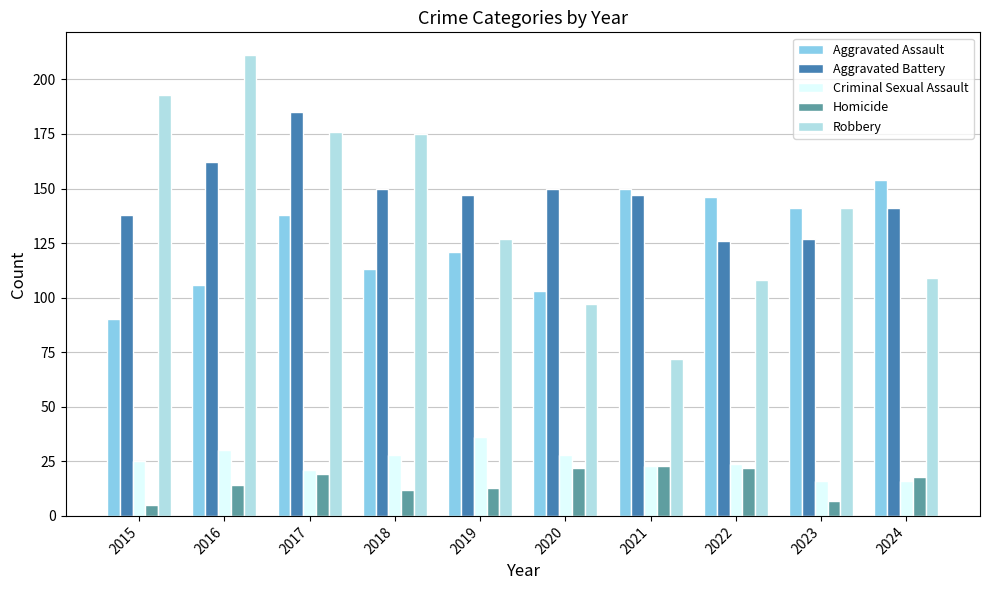

What is the minimum value shown in the chart?

5